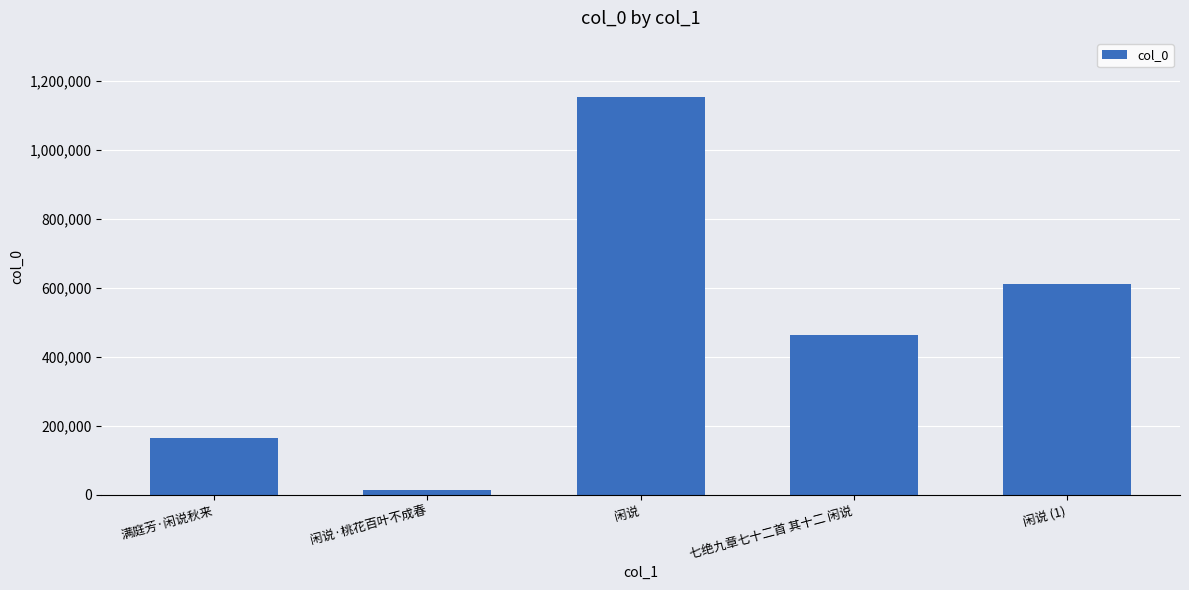

Which has a higher value, 七绝九章七十二首 其十二 闲说 or 闲说?

闲说